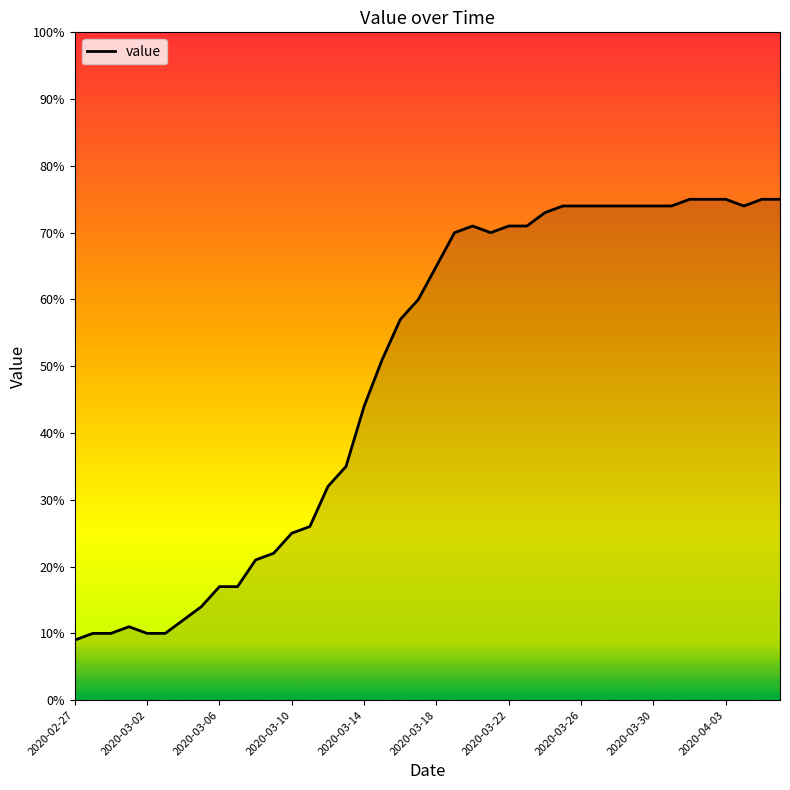

Reading right to left, extract all data points from this chart.

75	75	74	75	75	75	74	74	74	74	74	74	74	73	71	71	70	71	70	65	60	57	51	44	35	32	26	25	22	21	17	17	14	12	10	10	11	10	10	9